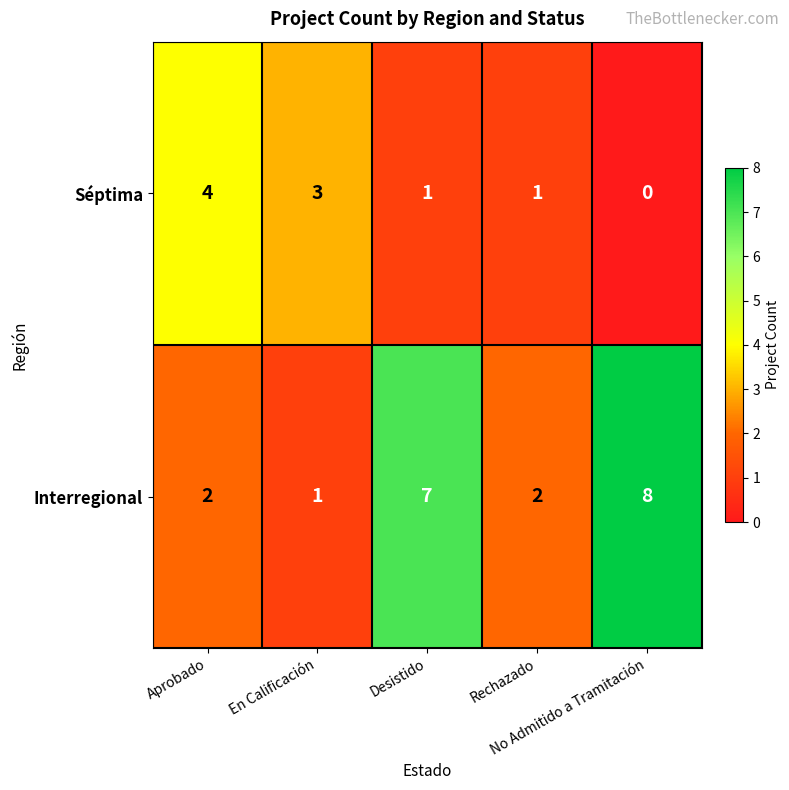

What is the difference between the second highest and second lowest values in the Interregional series?

5